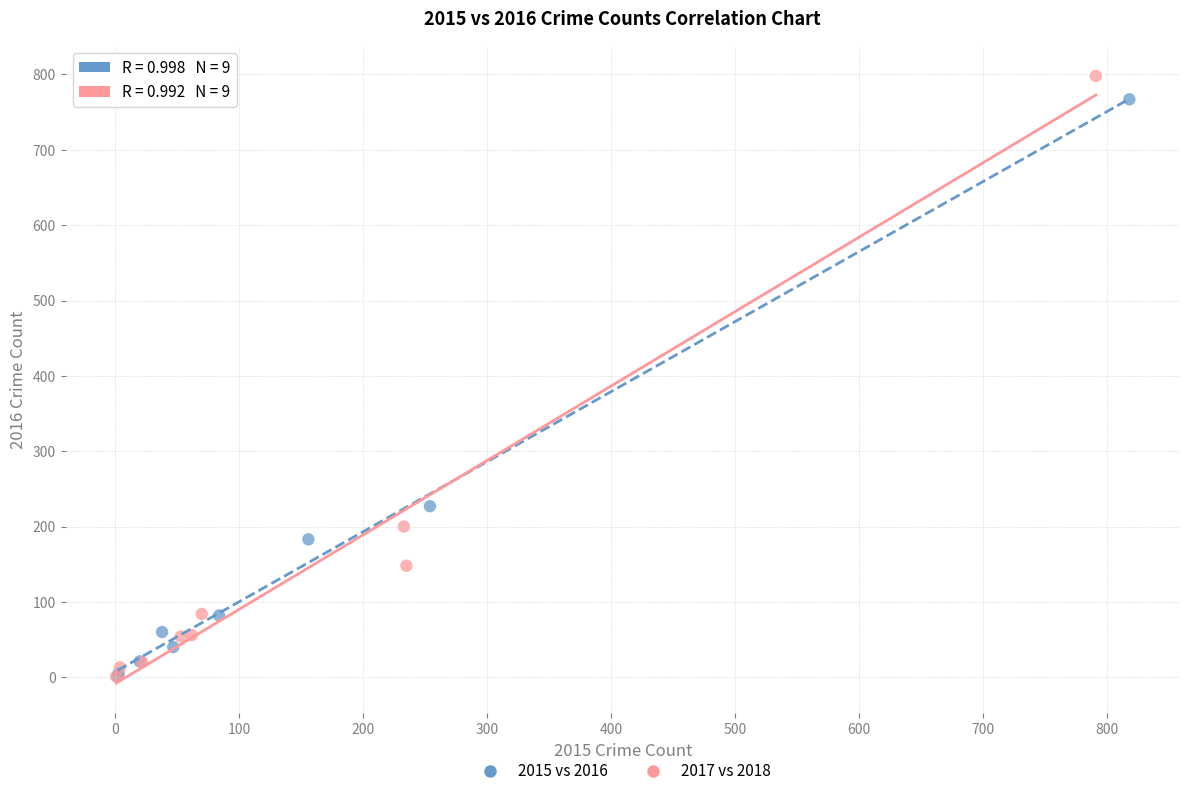

Which series has the widest spread of Y values?

2017 vs 2018